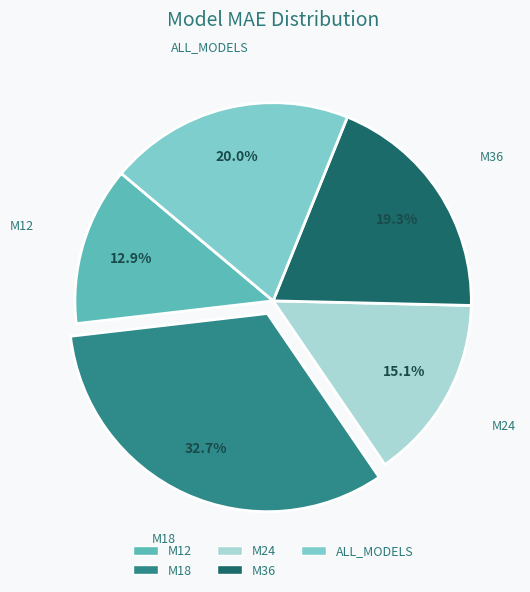

What percentage is NOT represented by M24?

84.9%